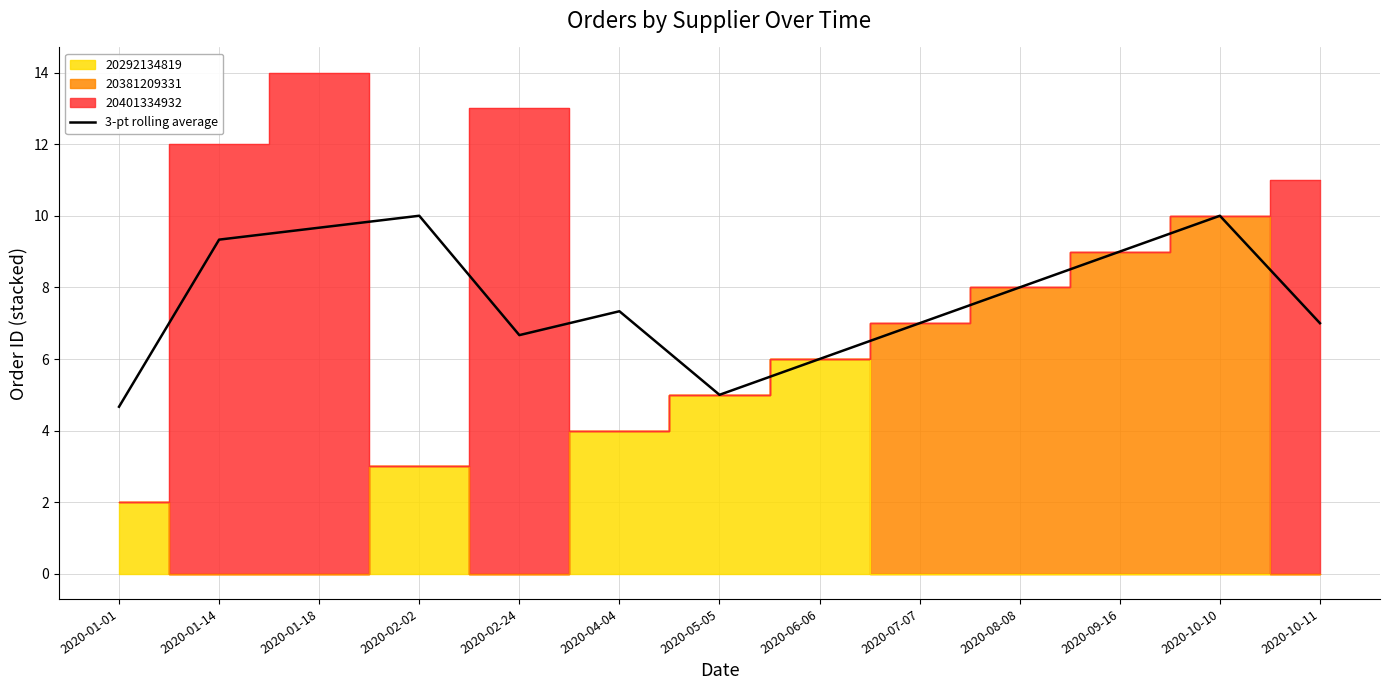

What is the label of the 11th point from the right?

2020-01-18